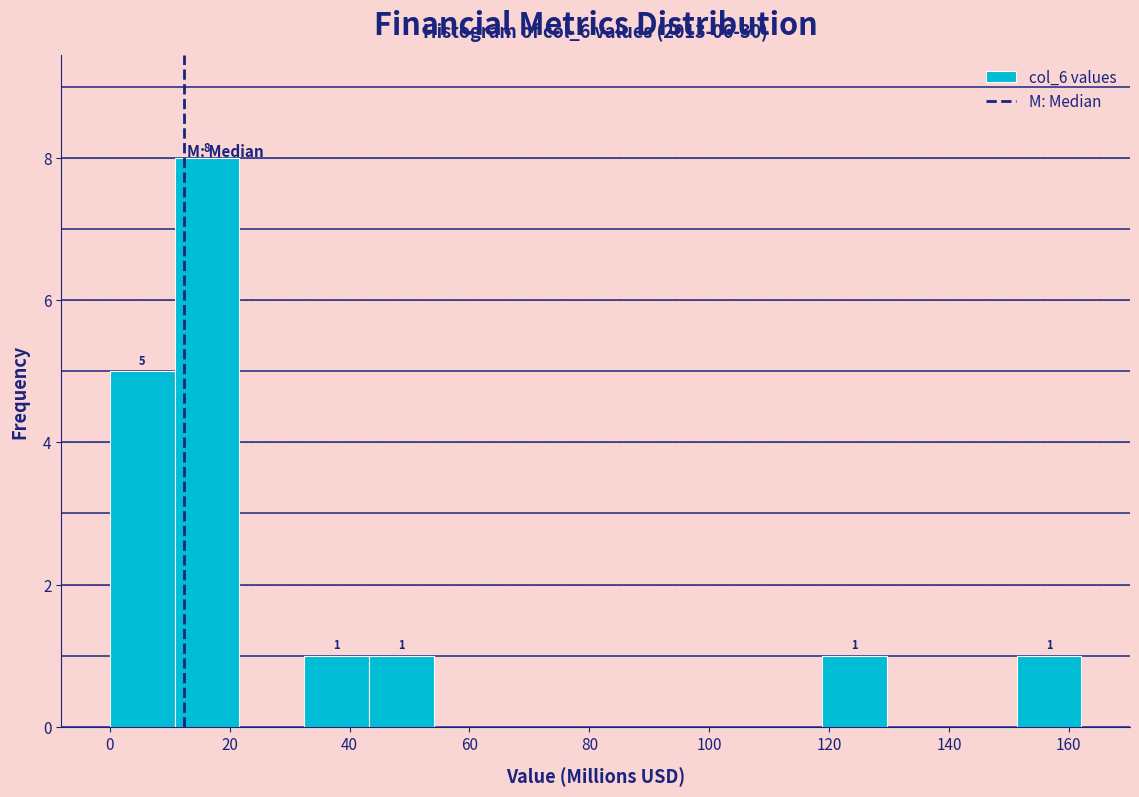

Over which range of the x-axis is the bar tallest?

10 to 22